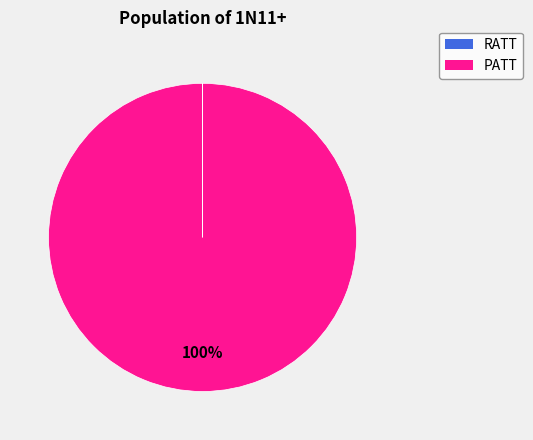

The PATT slice represents 100% of the pie. True or false?

True